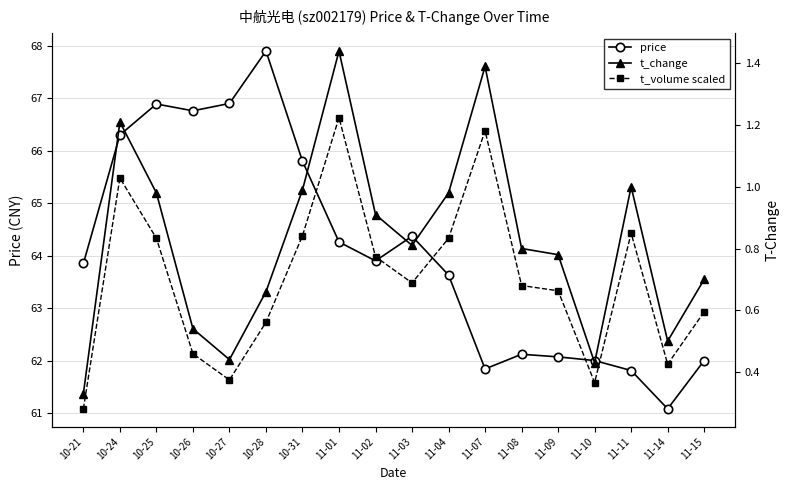

Which series changed the most between 11-10 and 11-15?

t_change